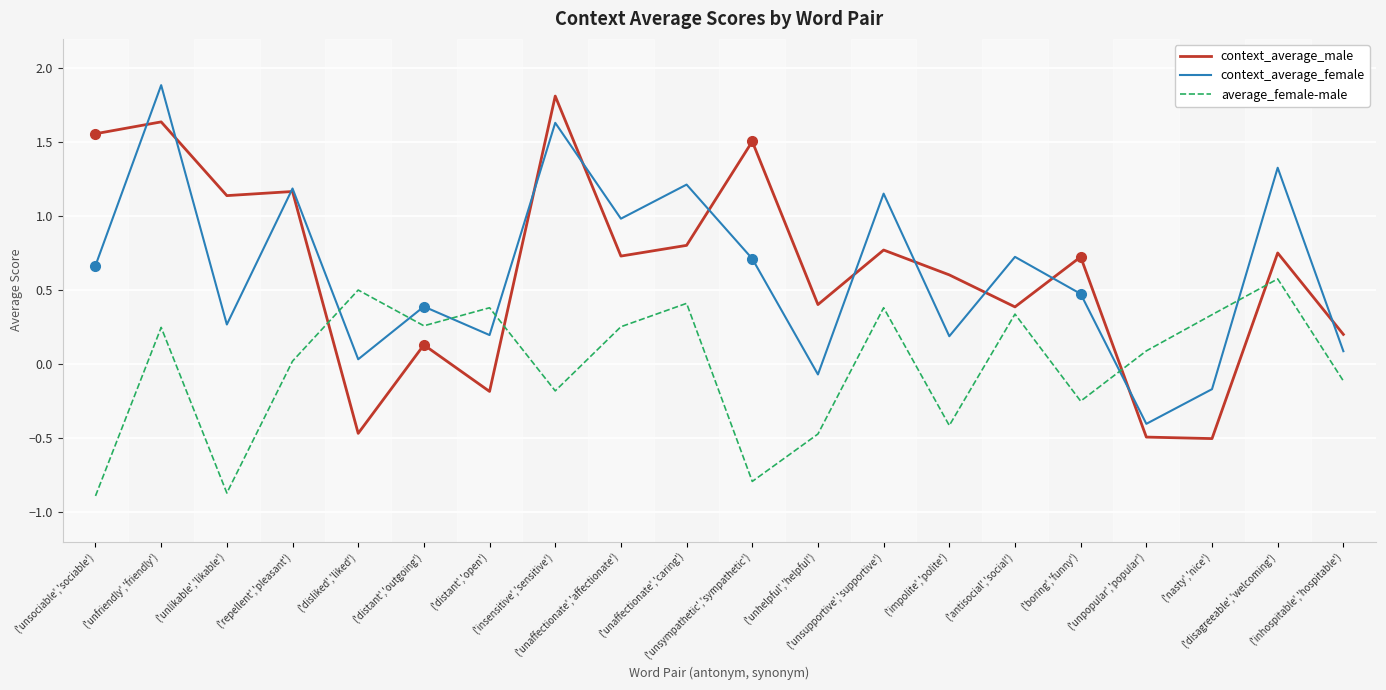

What is the minimum value for context_average_female?

-0.4